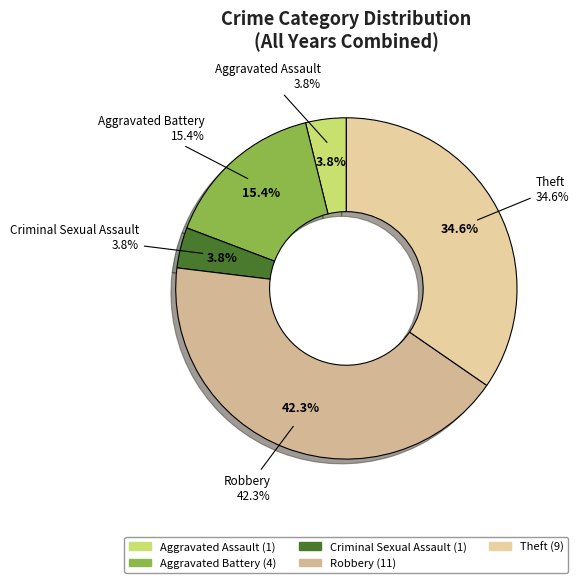

To the nearest percent, what is the combined percentage of Aggravated Battery and Theft?

50%